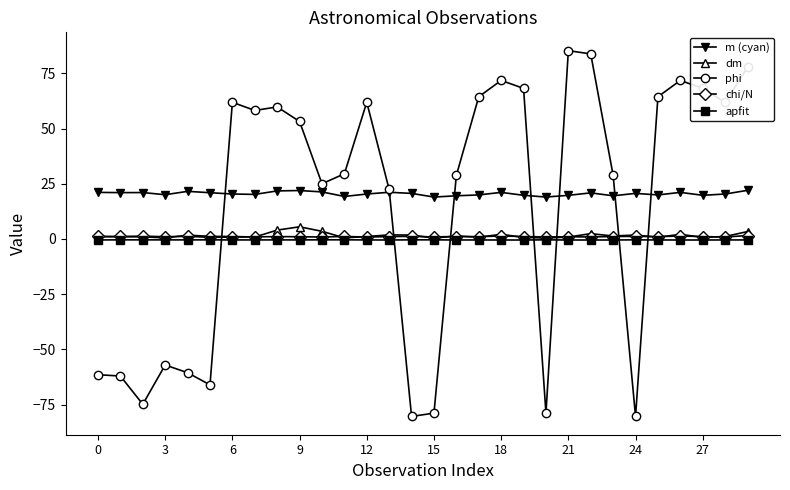

True or false: m (cyan) has more than 0 interior local peaks.

True